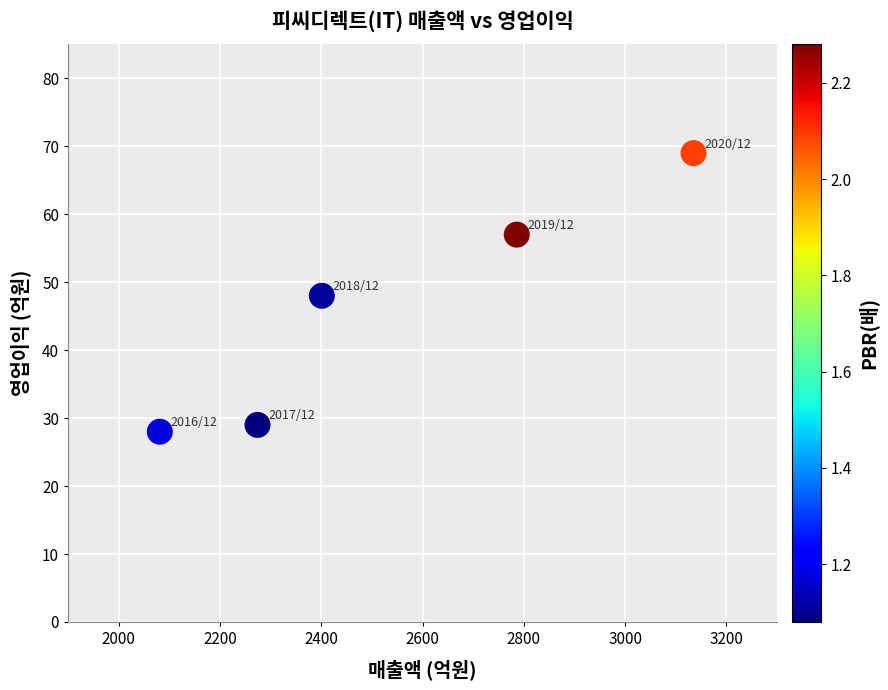

What is the average Y value?

46